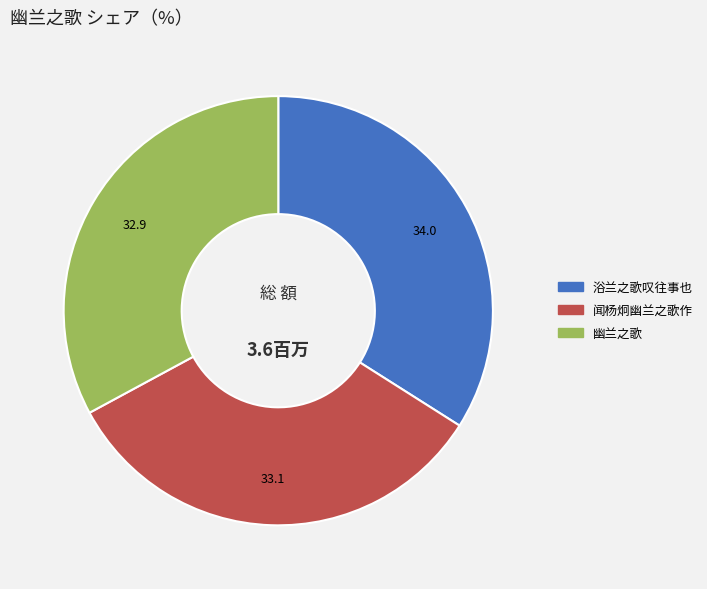

Between 浴兰之歌叹往事也 and 闻杨炯幽兰之歌作, which is larger?

浴兰之歌叹往事也